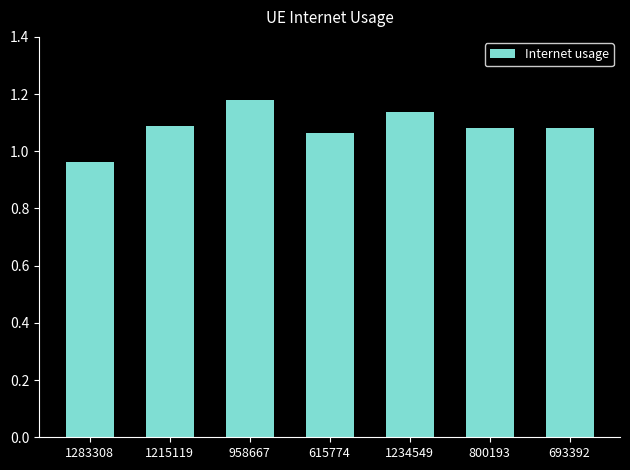

At which category does the chart reach its peak across all series?

958667